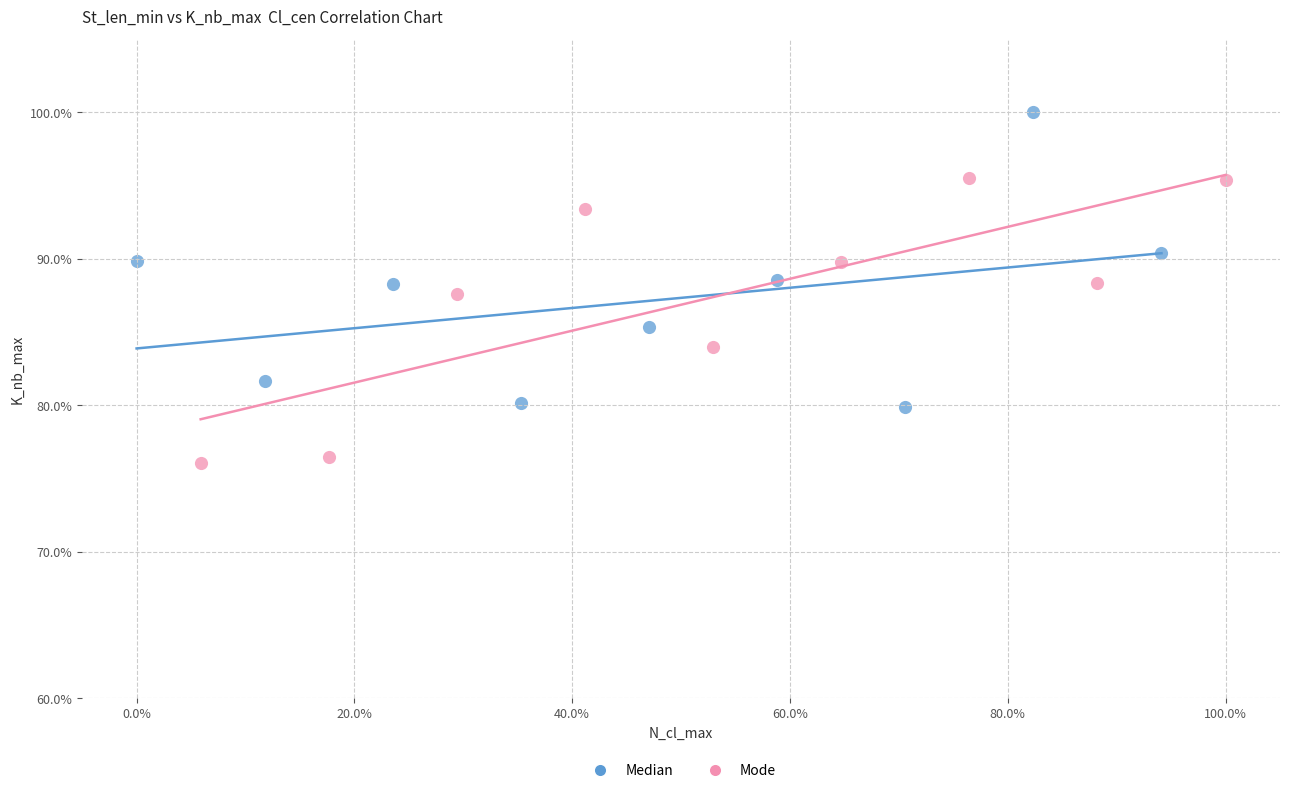

Which series reaches the maximum Y coordinate?

Median